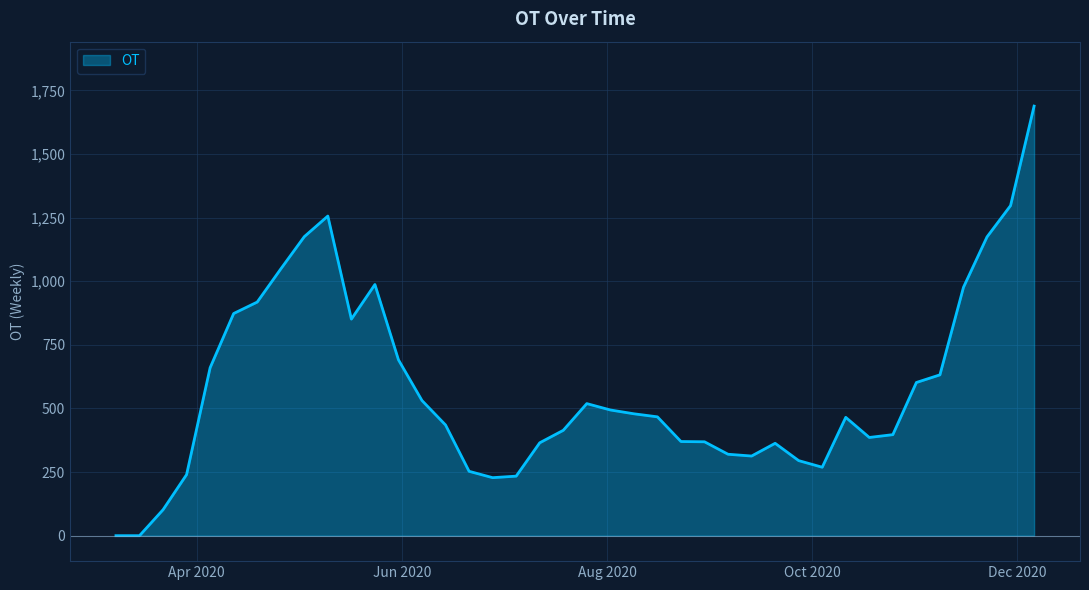

What is the difference between the maximum and minimum values?

1688